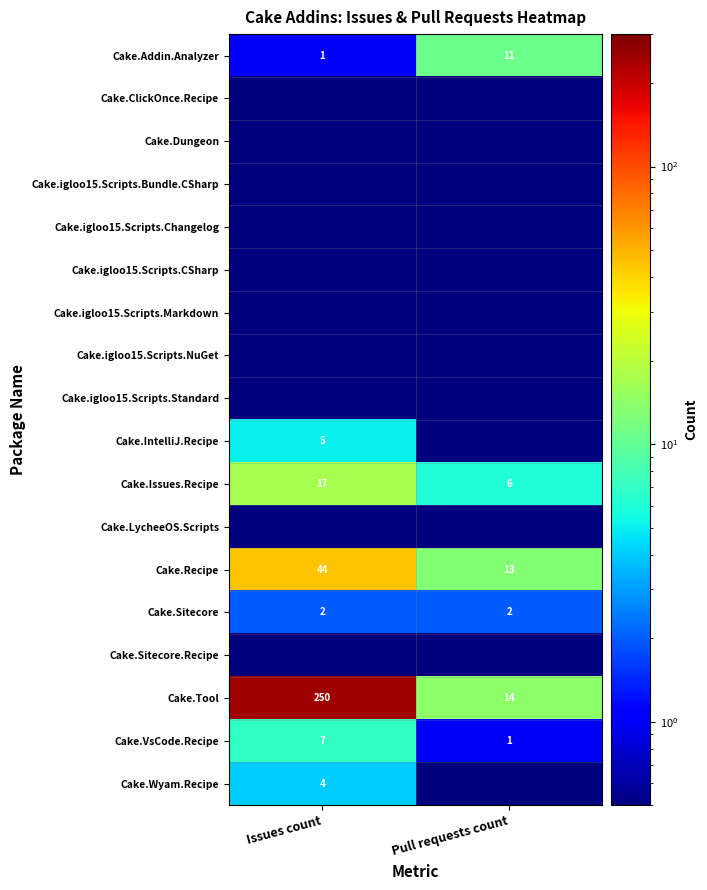

What is the highest value of the Cake.Addin.Analyzer series?

11.0